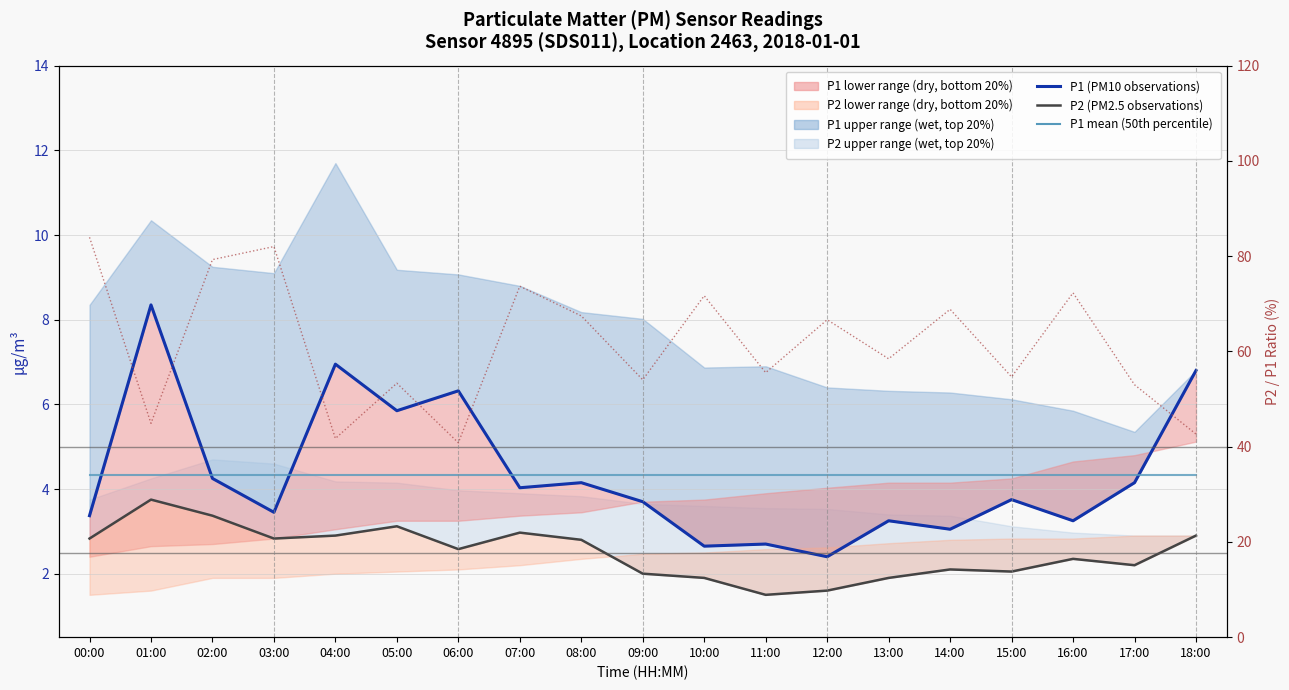

The value of P1 (PM10 observations) at 08:00 is 2.5. True or false?

False